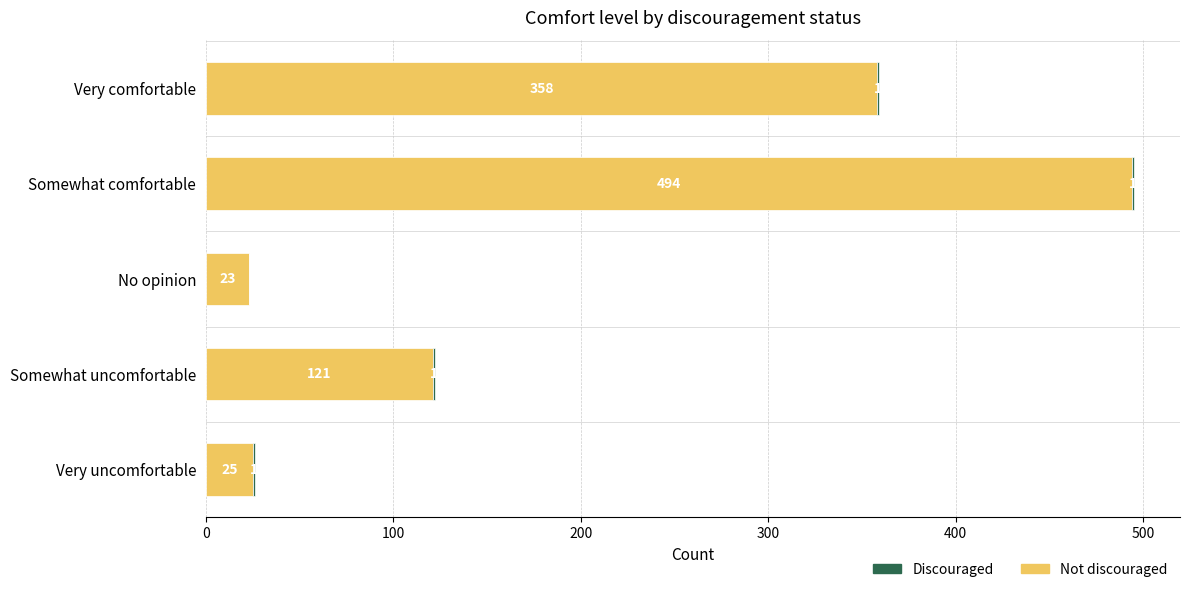

At which category is the sum across all series the highest?

Somewhat comfortable